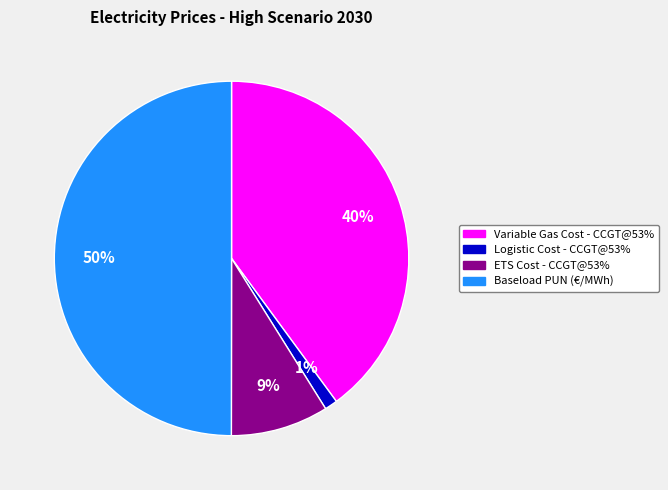

To the nearest percent, what is the average slice percentage?

25%